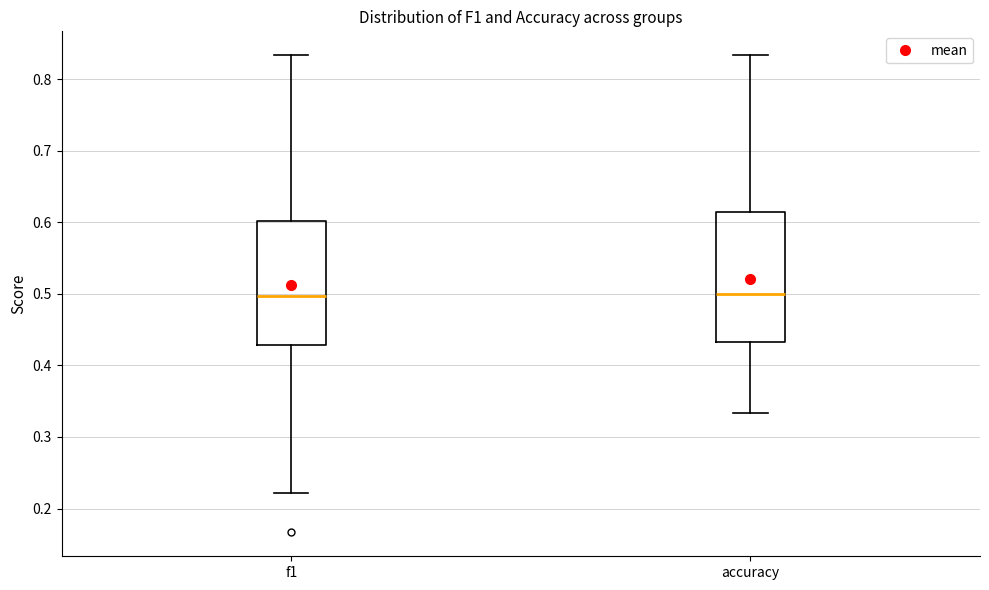

Reading left to right, read every box against the y-axis: the position of its median line, the range the box covers, and the ends of its whiskers. The values are not printed on the chart, so give them approximately, as read against the axis.

f1: median 0.50, box 0.43 to 0.60, whiskers 0.22 to 0.83
accuracy: median 0.50, box 0.43 to 0.61, whiskers 0.33 to 0.83